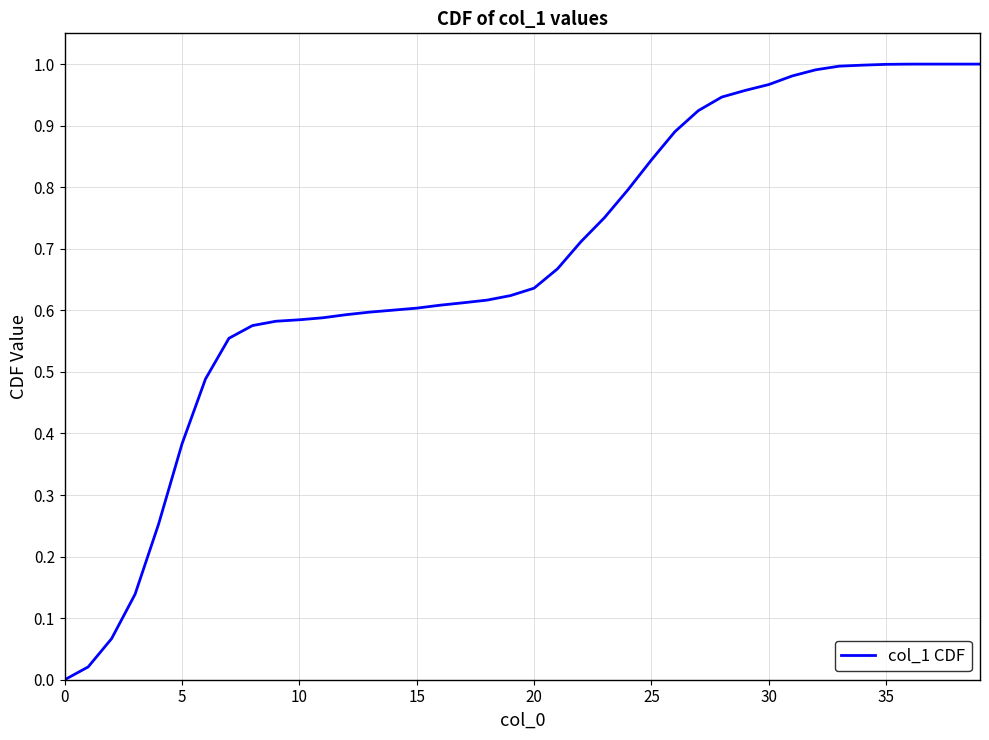

At which category does the chart reach its peak across all series?

36